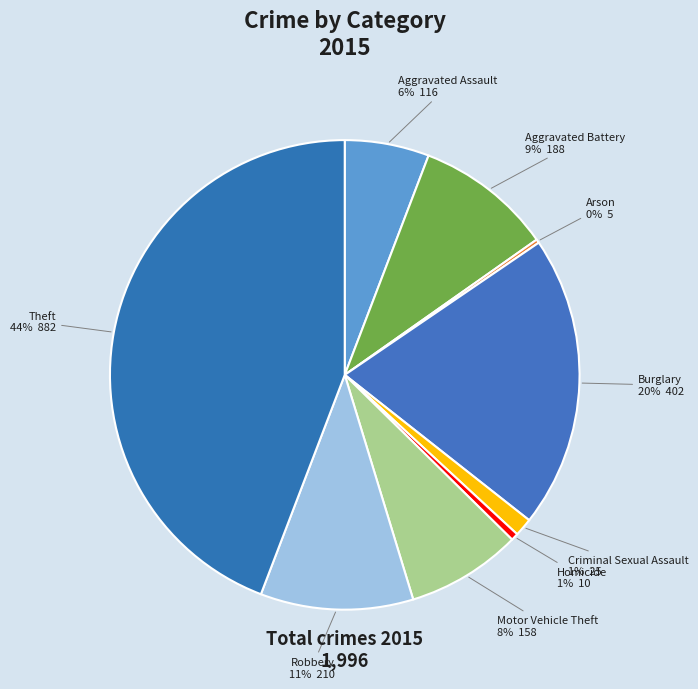

To the nearest percent, what is the combined percentage of Burglary and Theft?

64%